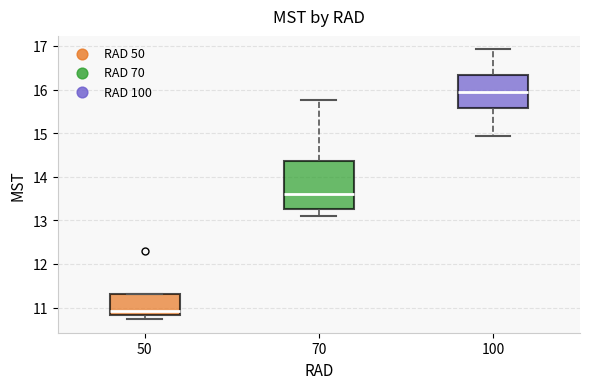

Where is the upper edge of the box at x = 100 on the y-axis? The values are not printed on the chart, so give them approximately, as read against the axis.

16.3